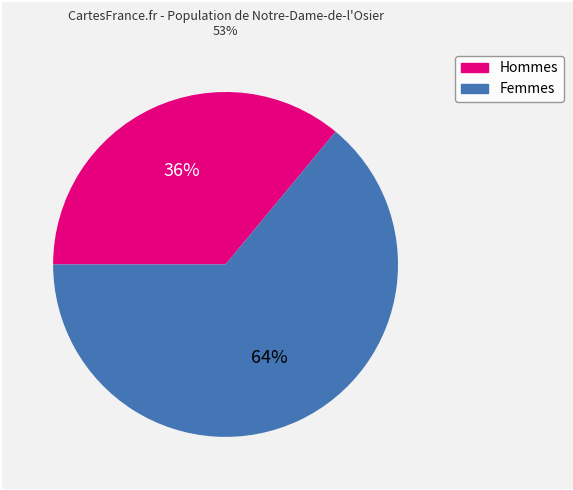

Is there any slice that represents more than half of the pie?

Yes